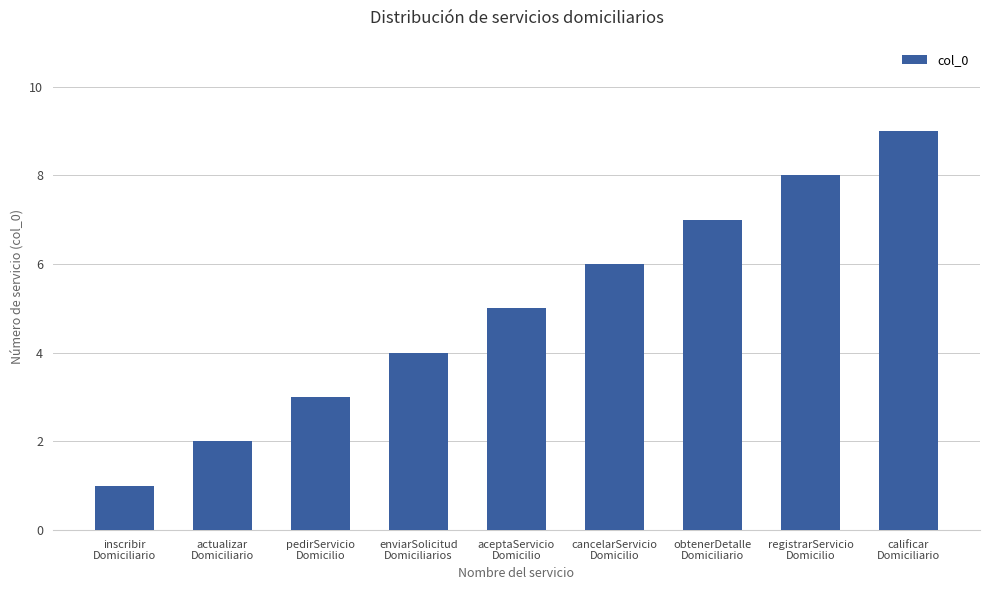

What is the label of the 8th bar from the right?

actualizar
Domiciliario